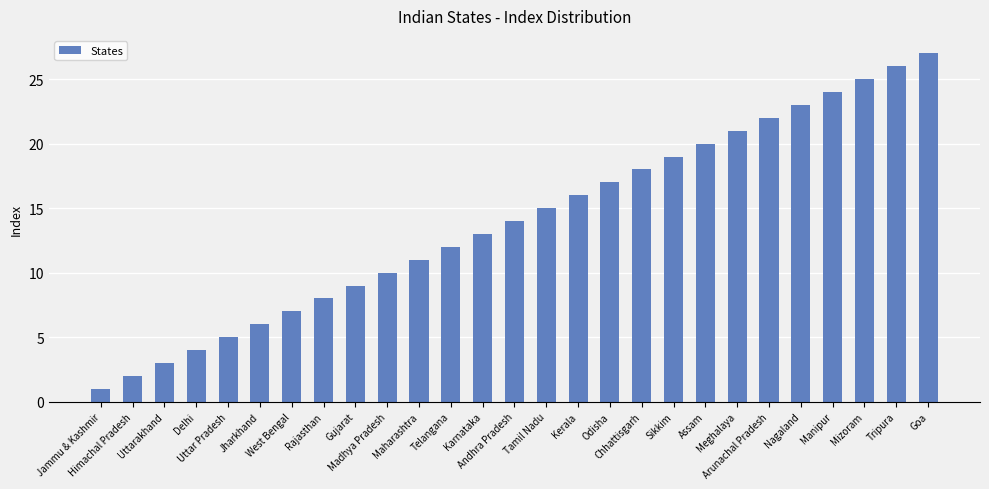

The value at Rajasthan is 8. True or false?

True